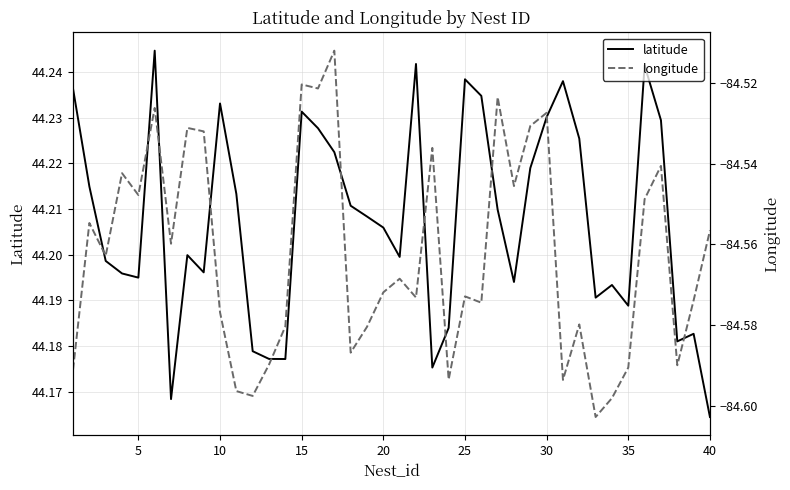

Where is latitude nearest to the value 44?

40